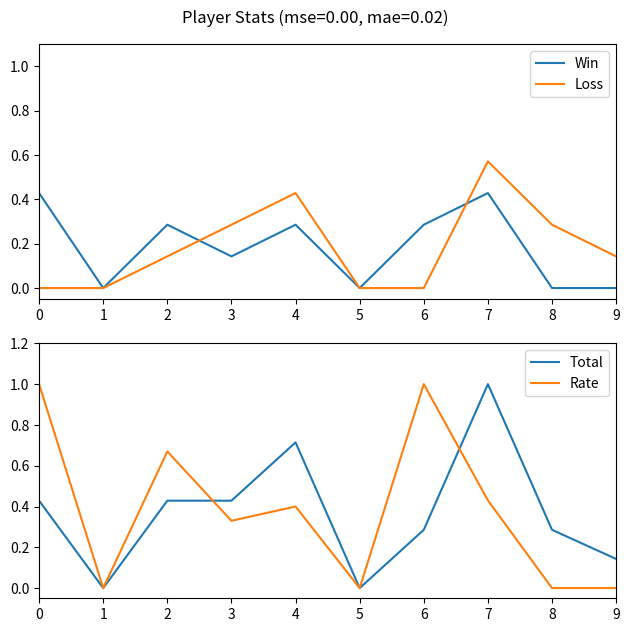

True or false: Loss and Total cross at least once.

False